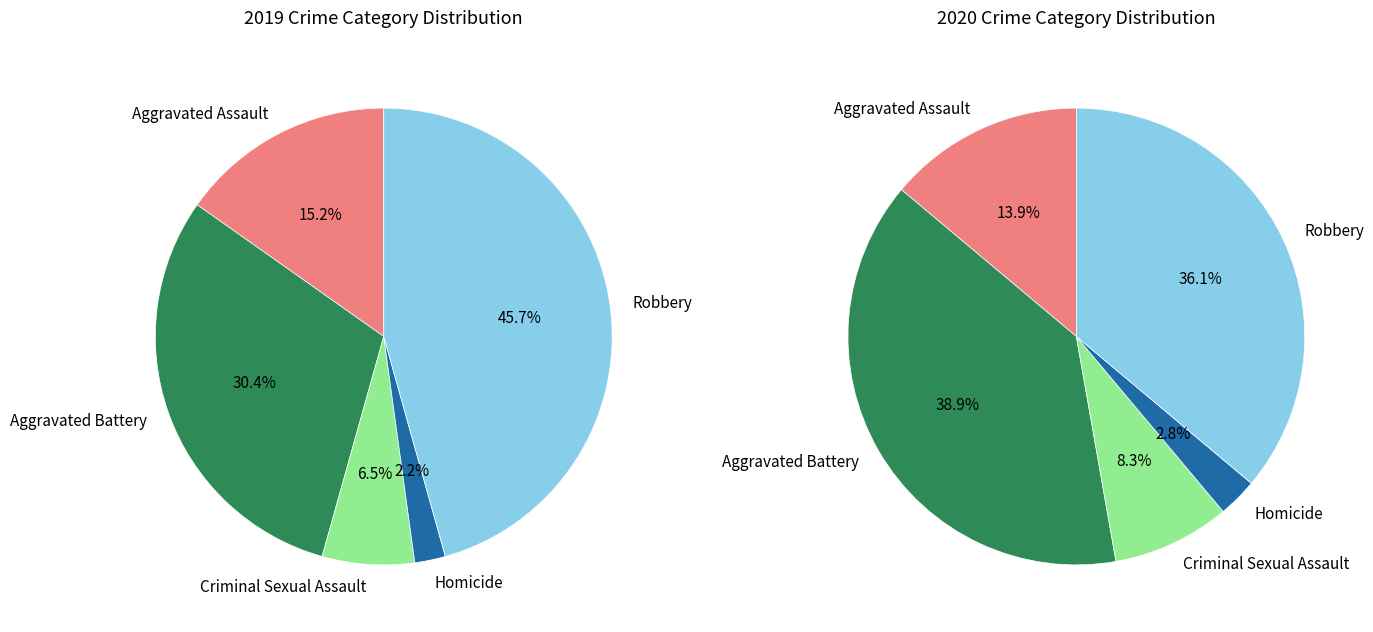

Which series has the widest spread of values?

values_2019